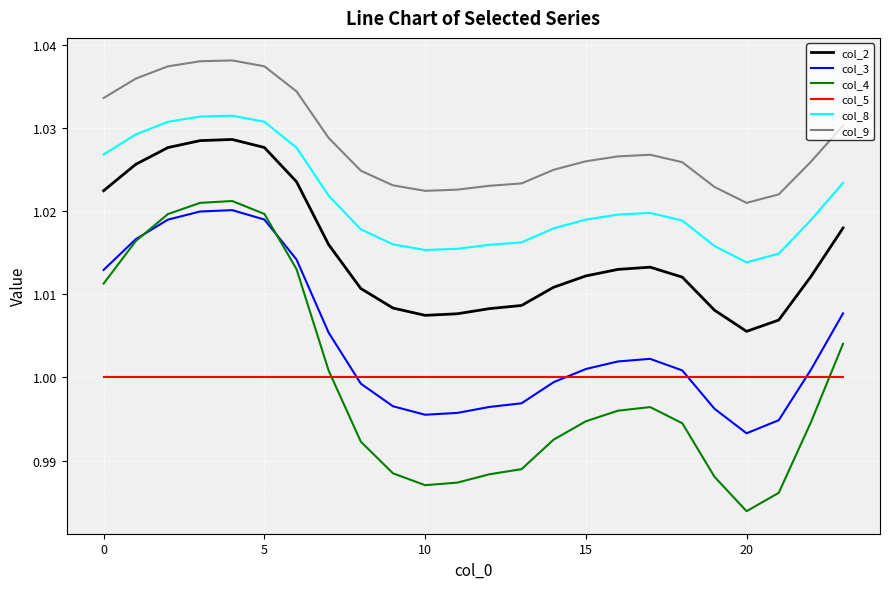

Count the number of data series in this chart.

6